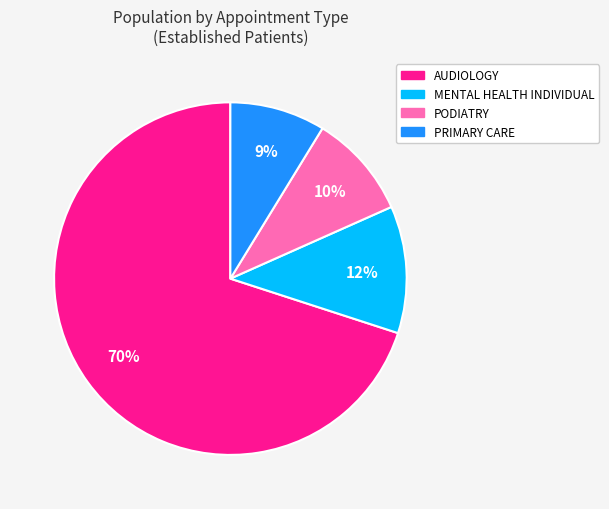

To the nearest percent, what is the average slice percentage?

25%